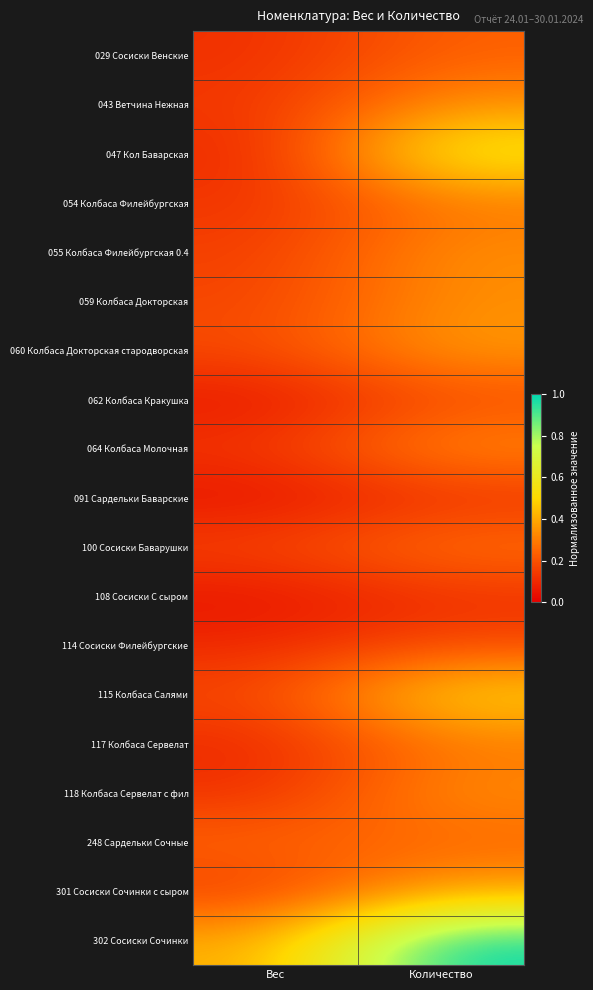

What is the spread (max minus min) of values at Вес?

0.4